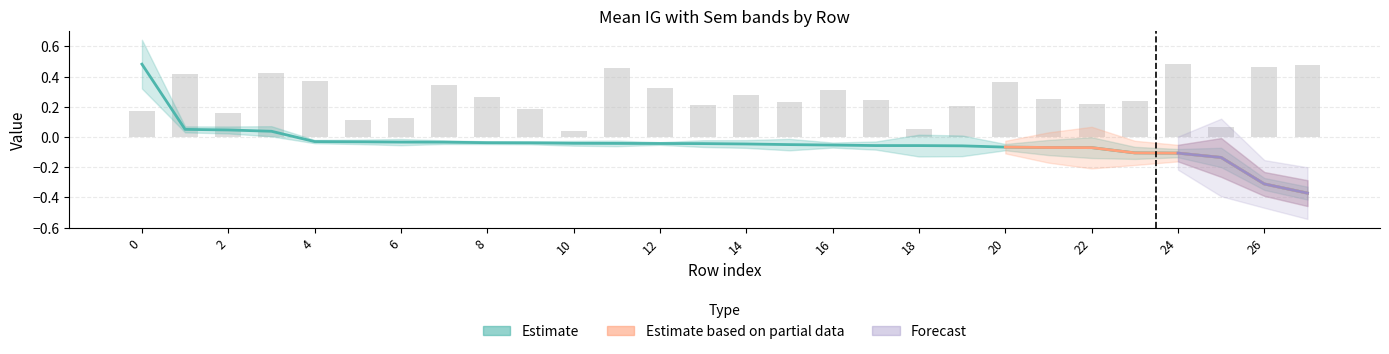

What is the difference between the Token index values at 12 and 10?

0.3